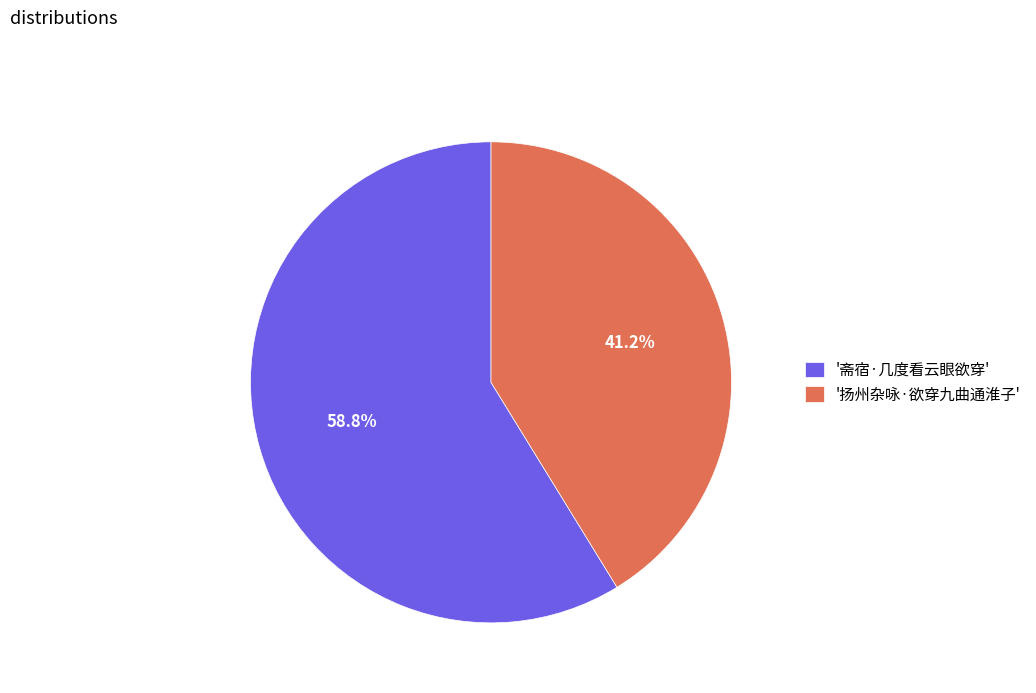

Rank the categories by value from highest to lowest.

'斋宿·几度看云眼欲穿', '扬州杂咏·欲穿九曲通淮子'